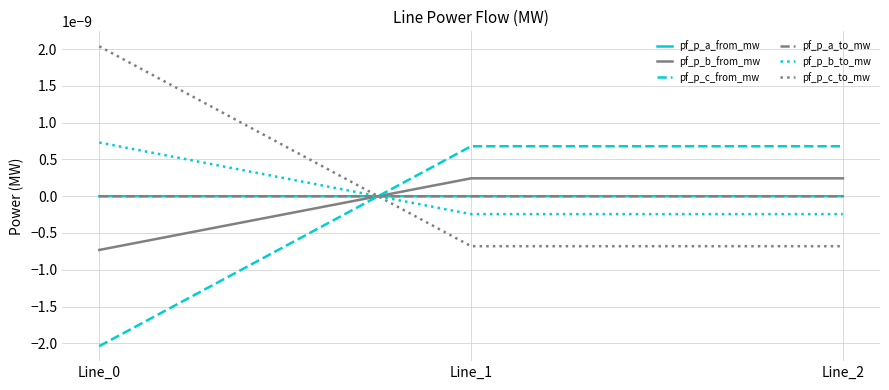

Does the chart display data point markers on the line(s)?

No